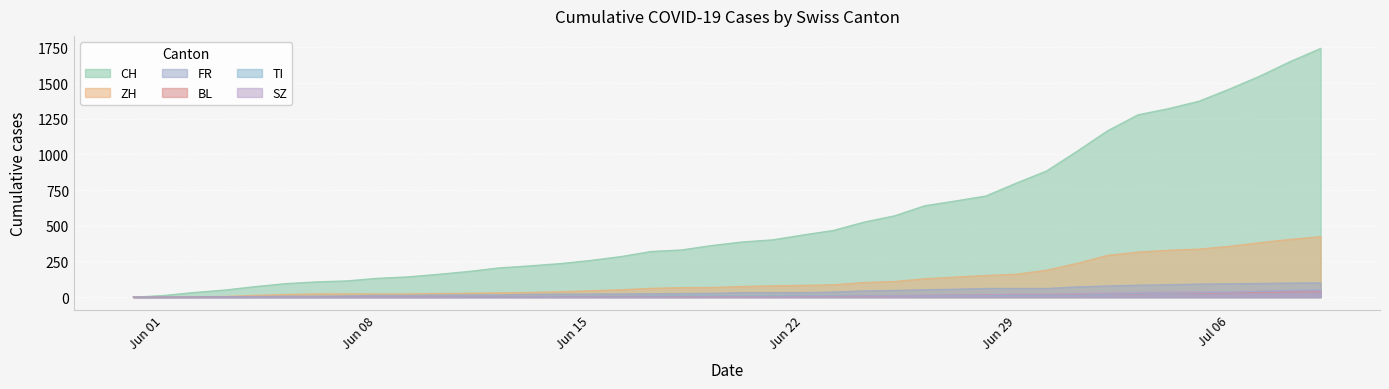

The CH series shows 488 at 2020-06-16. True or false?

False